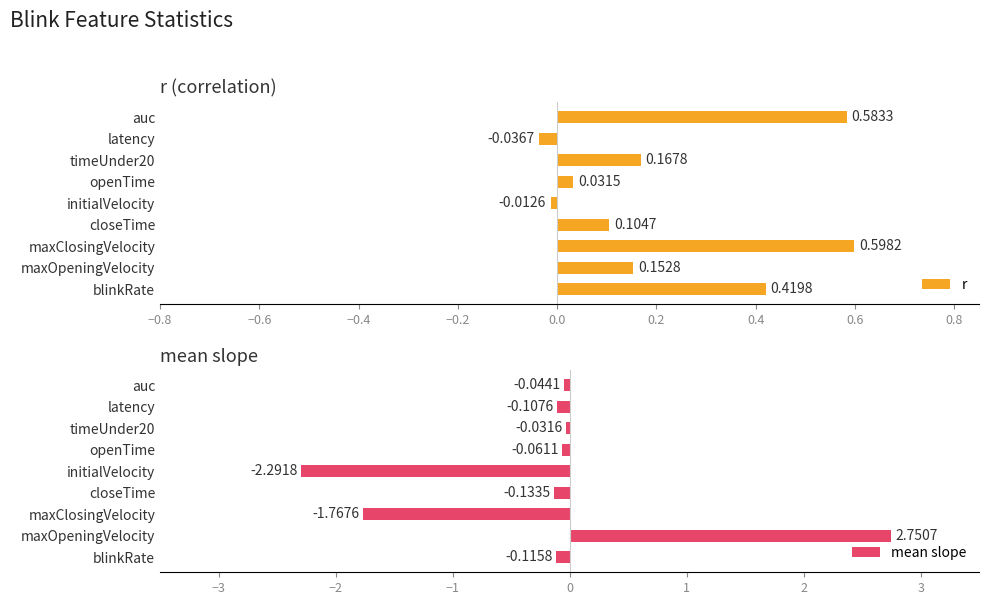

Which category has the highest value in the r series?

maxClosingVelocity